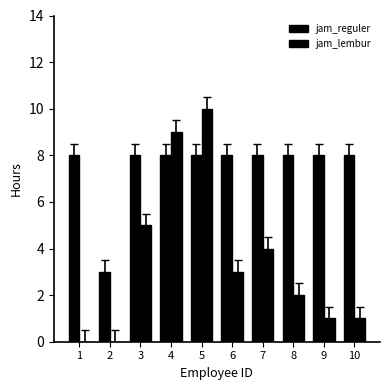

The jam_lembur series shows 3 at 8. True or false?

False